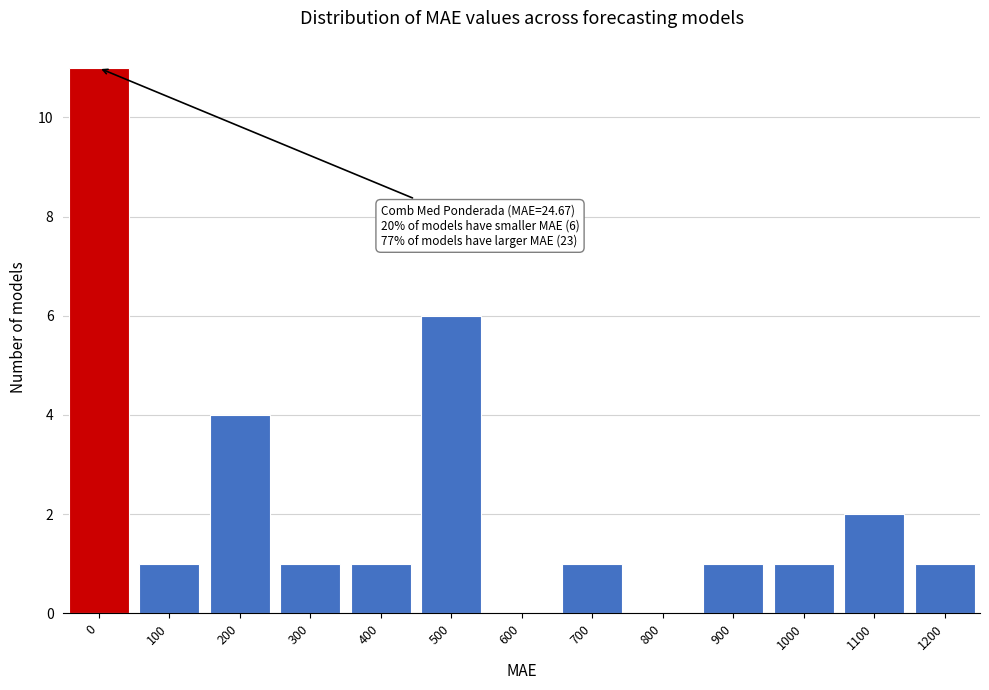

Reading left to right, what are all the values shown in this chart?

0=11	100=1	200=4	300=1	400=1	500=6	600=0	700=1	800=0	900=1	1000=1	1100=2	1200=1